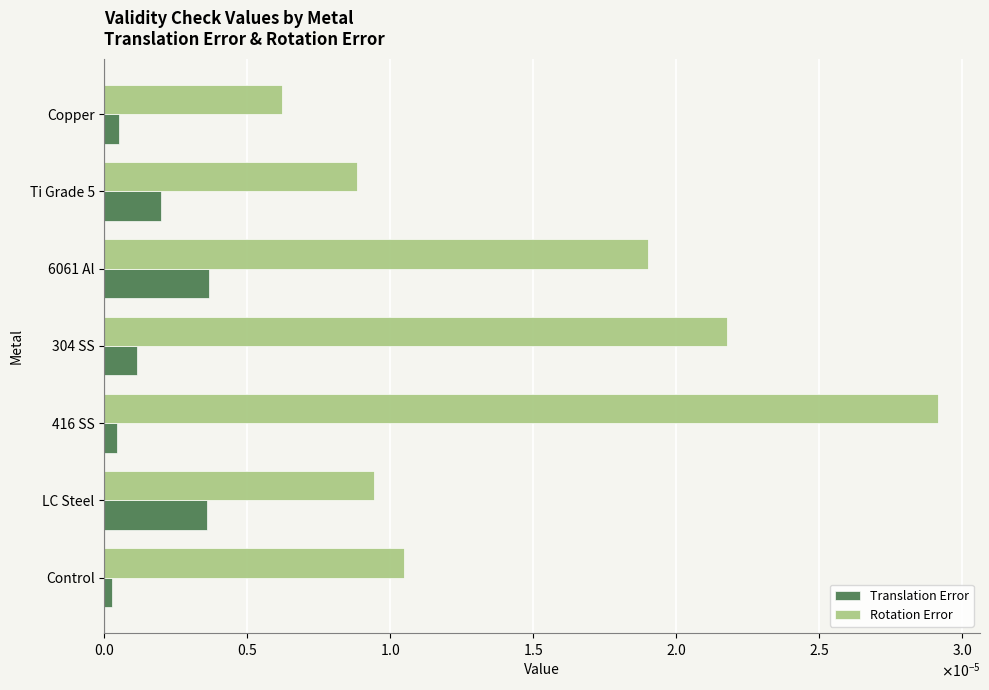

What are all the series names shown in the legend?

Translation Error, Rotation Error